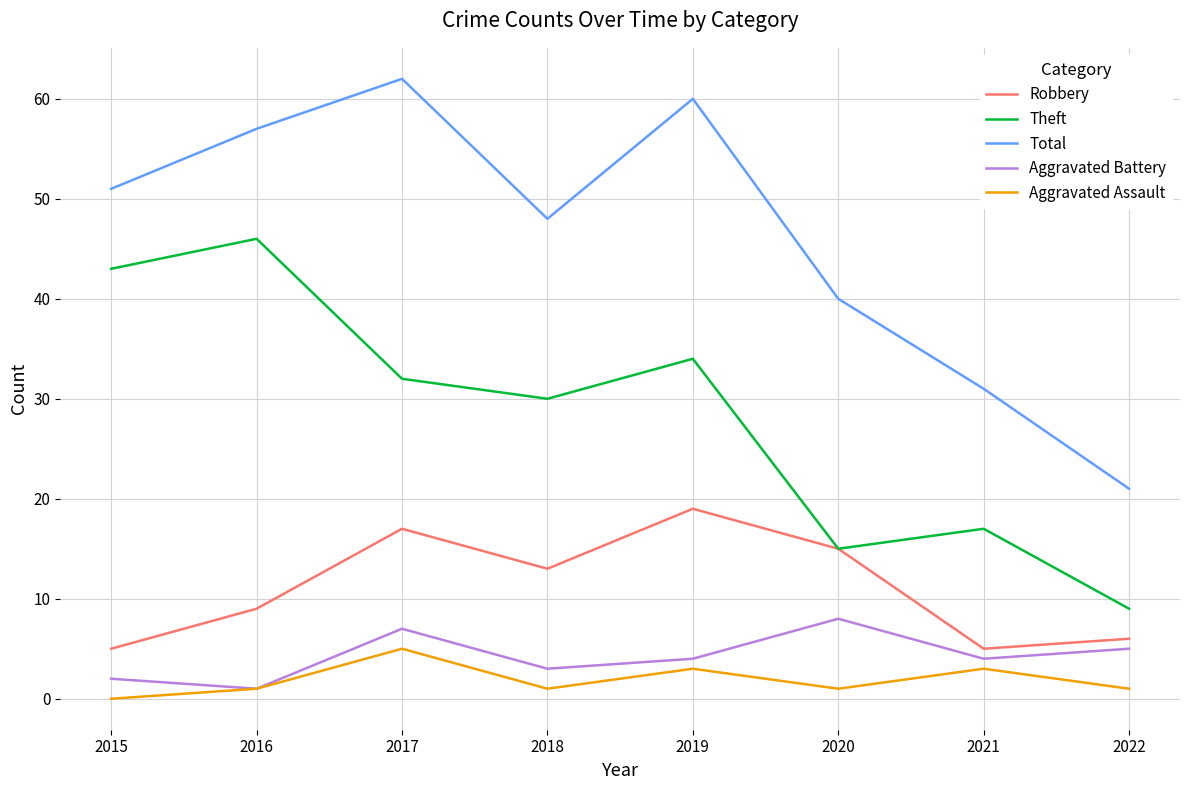

What are all the series names shown in the legend?

Robbery, Theft, Total, Aggravated Battery, Aggravated Assault